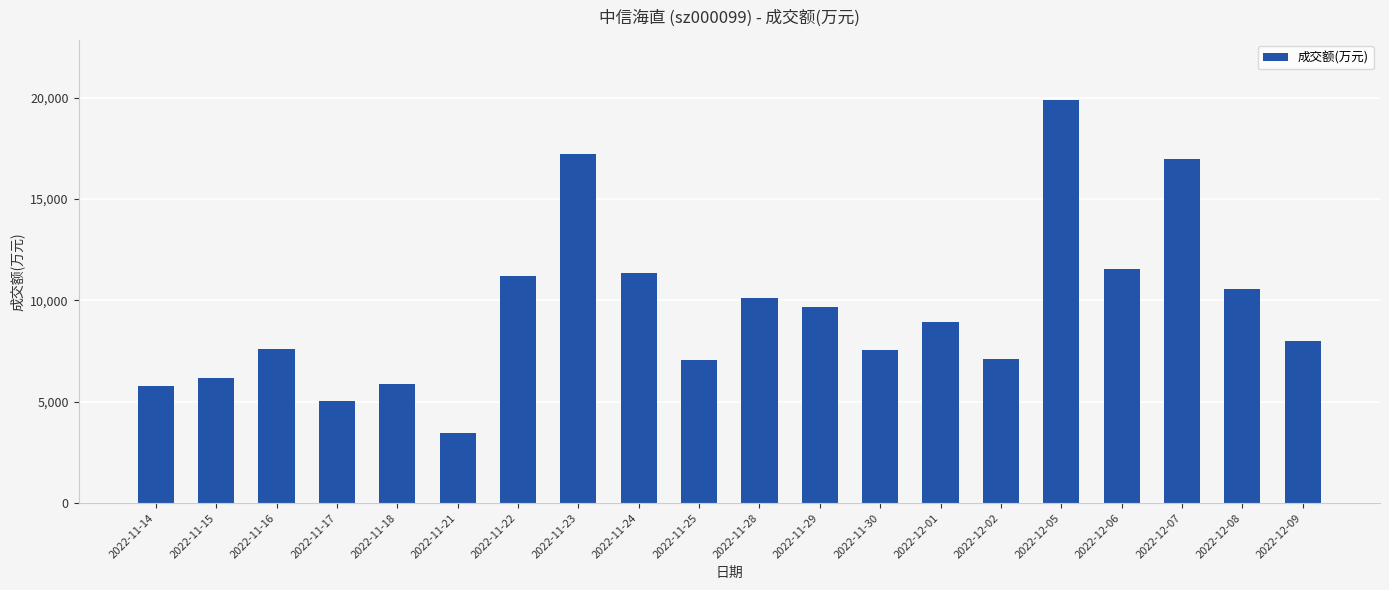

Is it true that the value at 2022-12-02 is 7085?

True